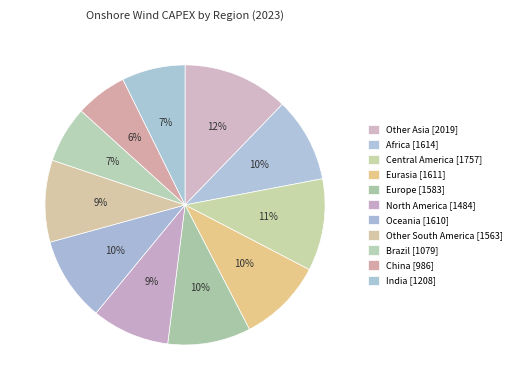

How many slices are in this pie chart?

11